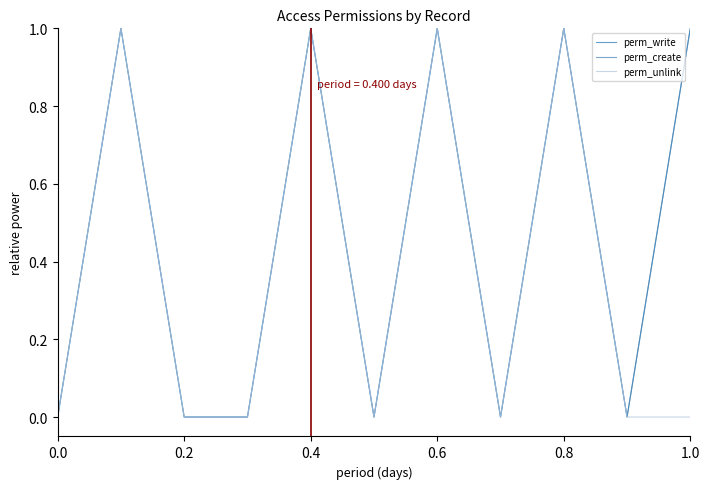

Does the chart have visible grid lines?

No